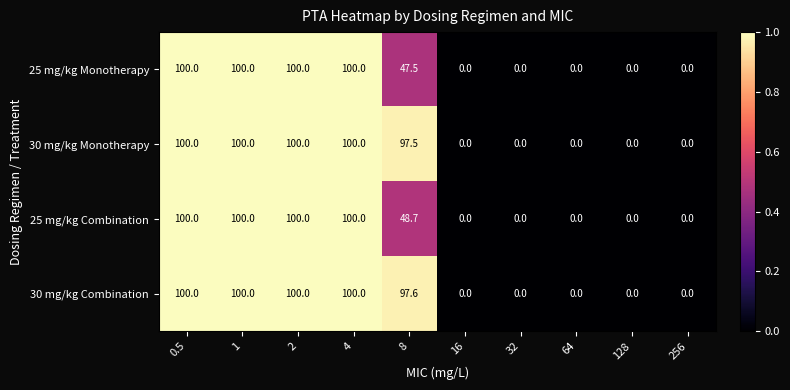

What is the maximum value shown in the chart?

100.0